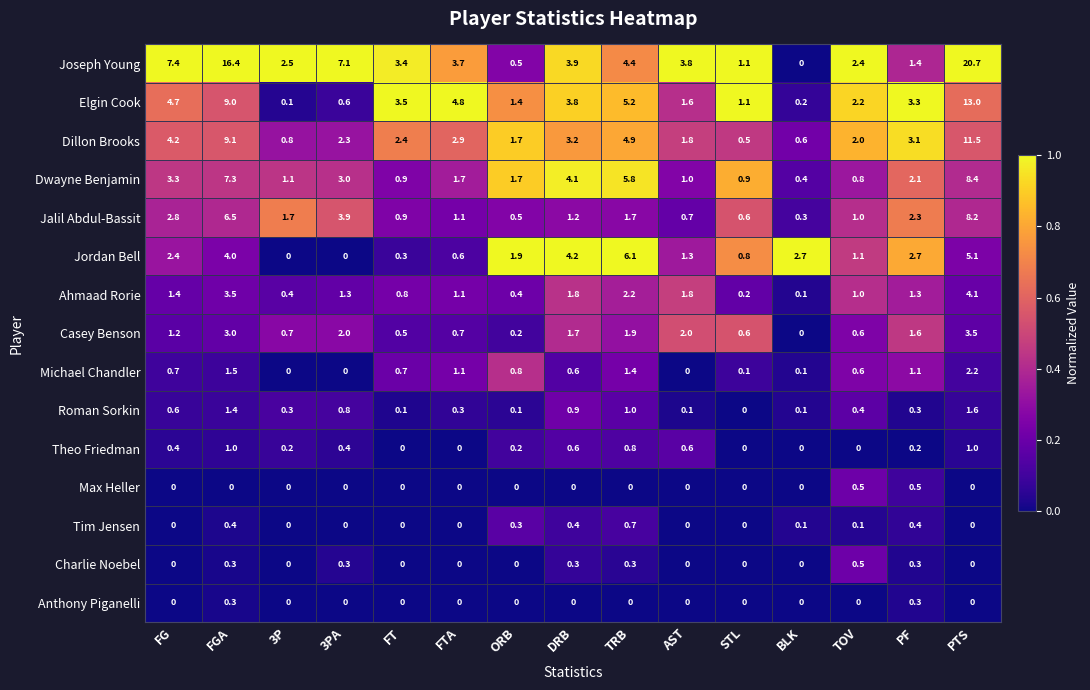

How many Anthony Piganelli values are between 0 and 1?

15